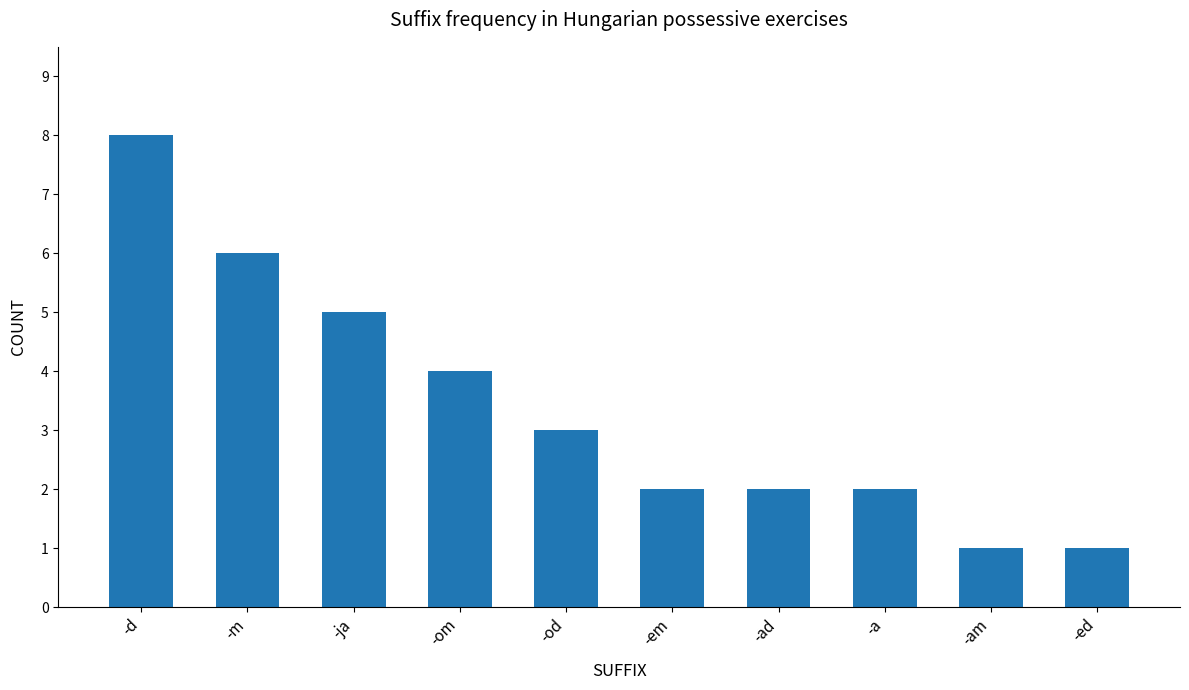

What position from the right is -am?

2